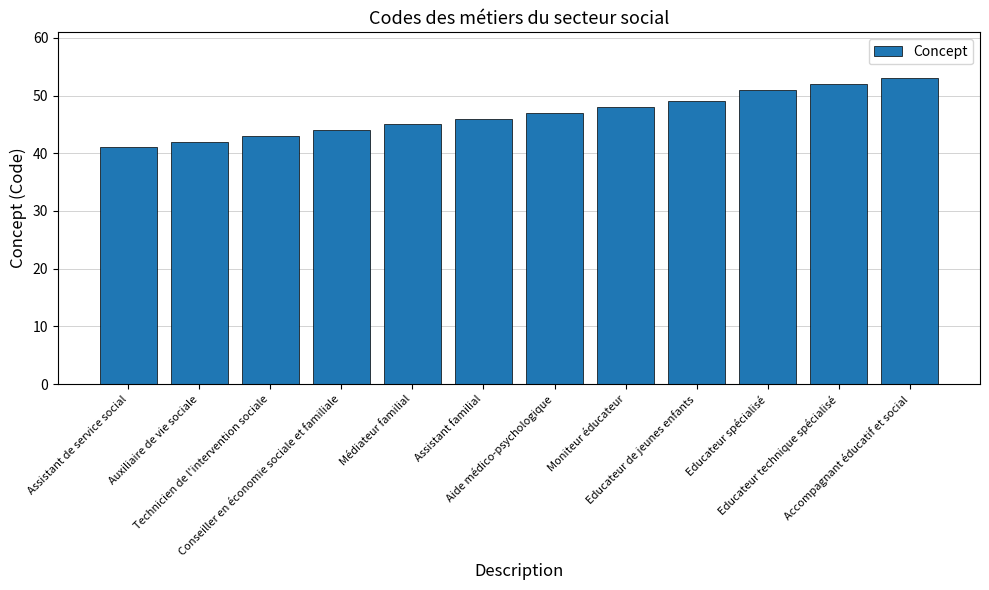

At which label is the value closest to 47?

Aide médico-psychologique